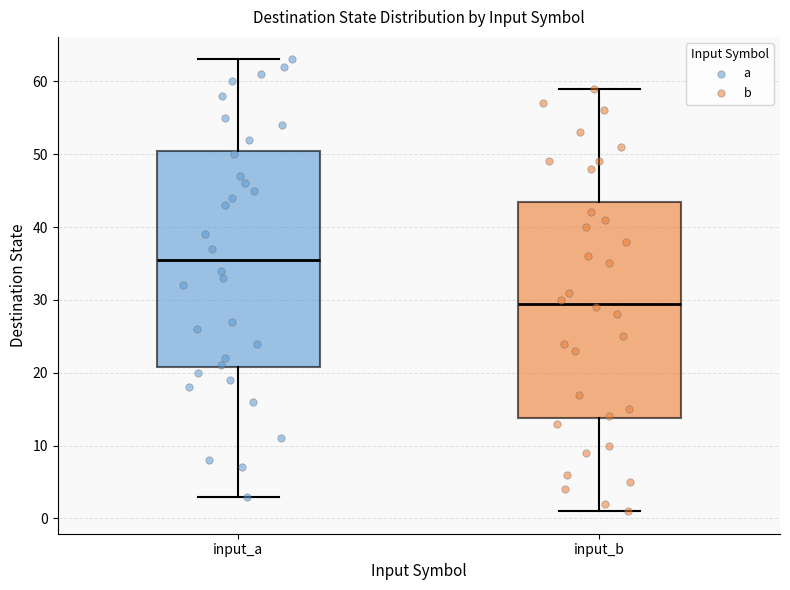

Reading left to right, read every box against the y-axis: the position of its median line, the range the box covers, and the ends of its whiskers. The values are not printed on the chart, so give them approximately, as read against the axis.

input_a: median 36, box 21 to 51, whiskers 3 to 63
input_b: median 30, box 14 to 44, whiskers 1 to 59